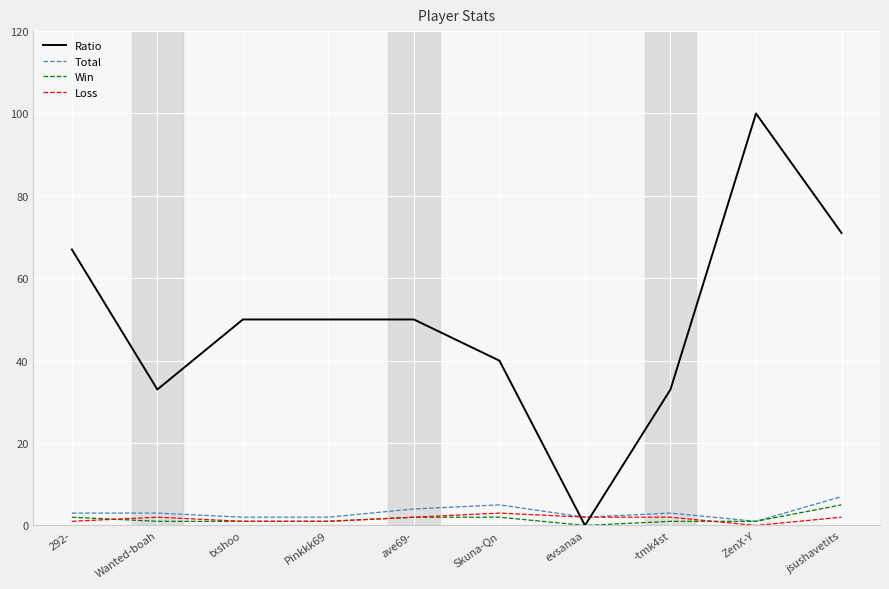

Is this an area chart (filled region under the line)?

No